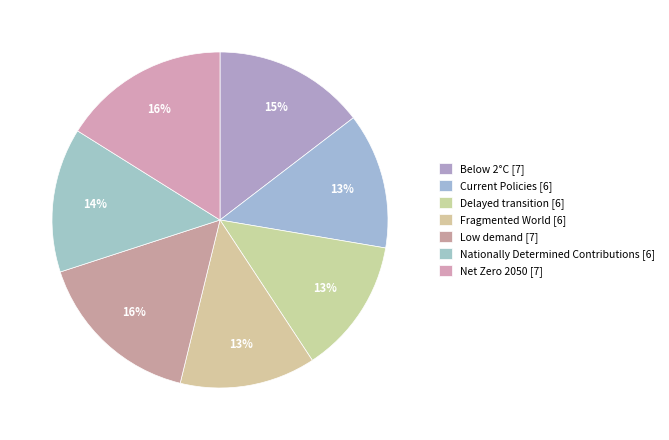

Which slice is the largest?

Low demand